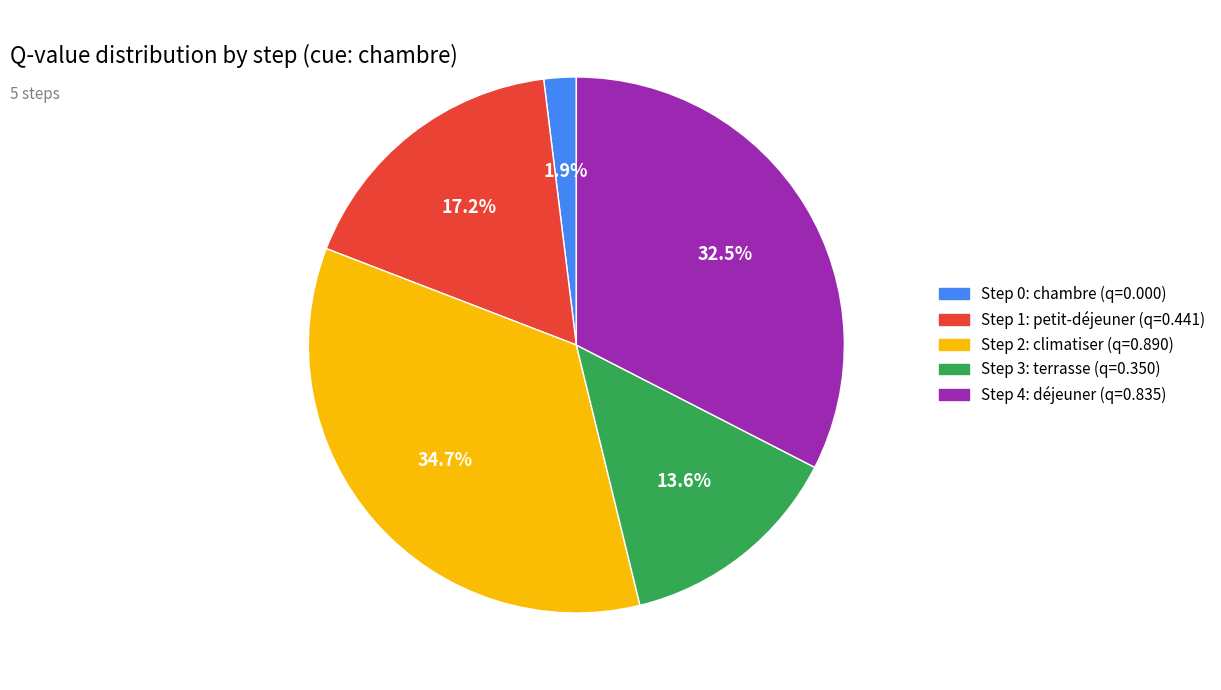

What percentage is NOT represented by Step 2?

65.3%